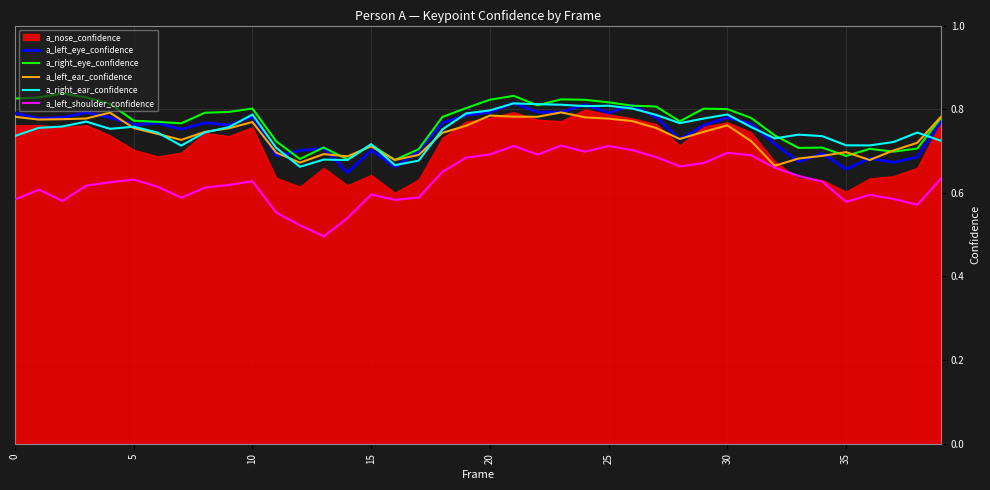

Count the a_right_eye_confidence values in the range 0 to 1.

40